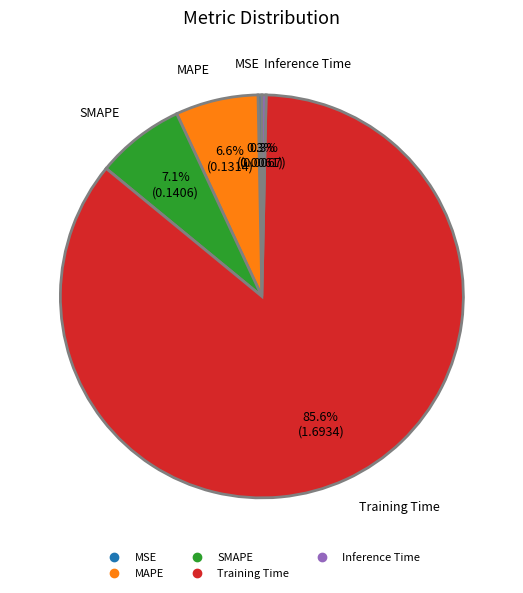

How many segments does this pie chart have?

5